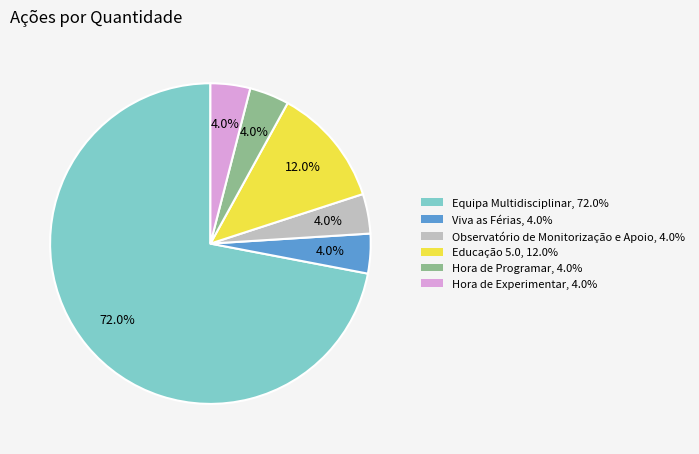

What percentage is the Hora de Experimentar slice, to the nearest percent?

4%